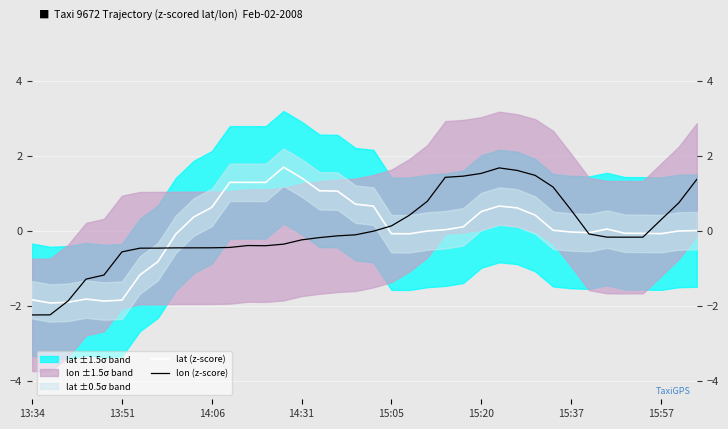

Rank the series by their average value, from highest to lowest.

lon (z-score), lat (z-score)